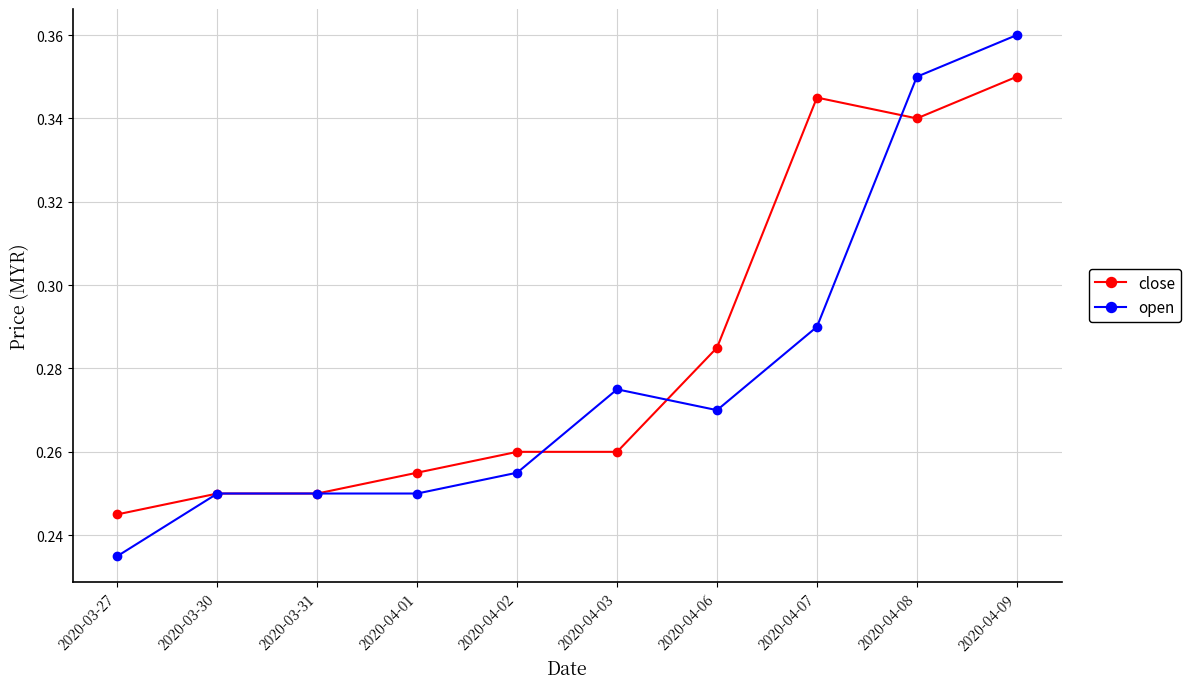

True or false: open has more than 2 points higher than both neighbors.

False